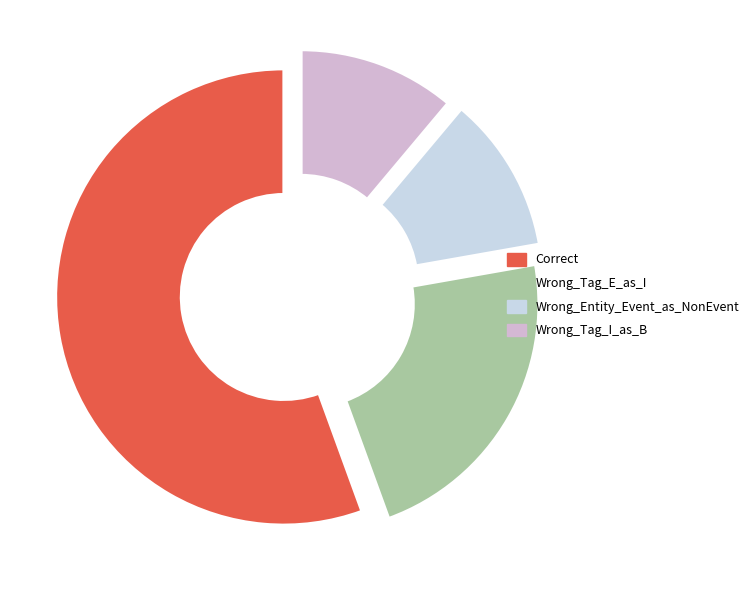

To the nearest percent, what is the average slice percentage?

25%